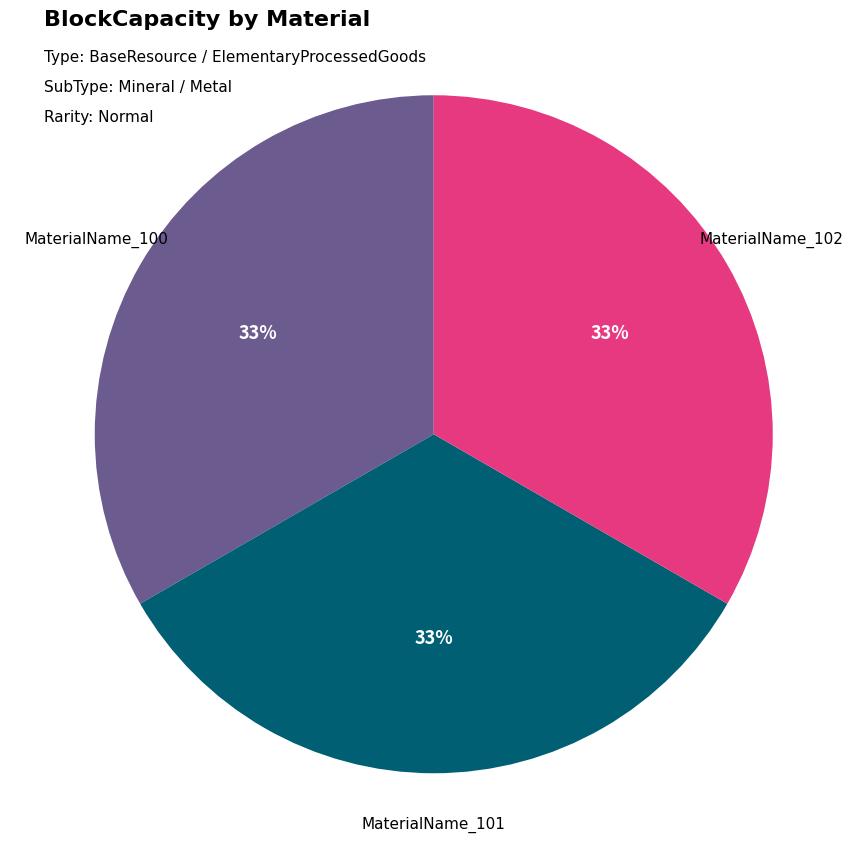

Is MaterialName_100 the majority of the pie?

No